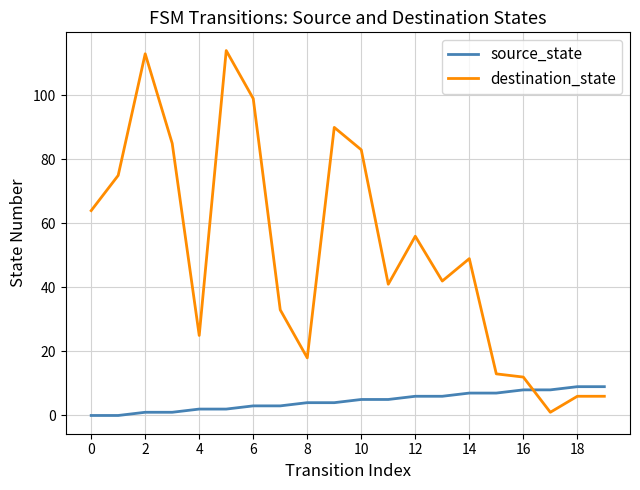

After their last crossing, which series has the higher values: destination_state or source_state?

source_state